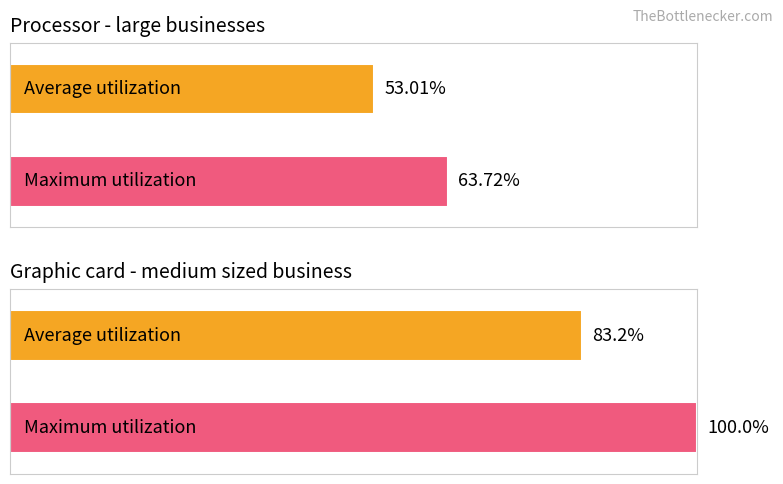

How many data points in Average utilization are above 83?

1